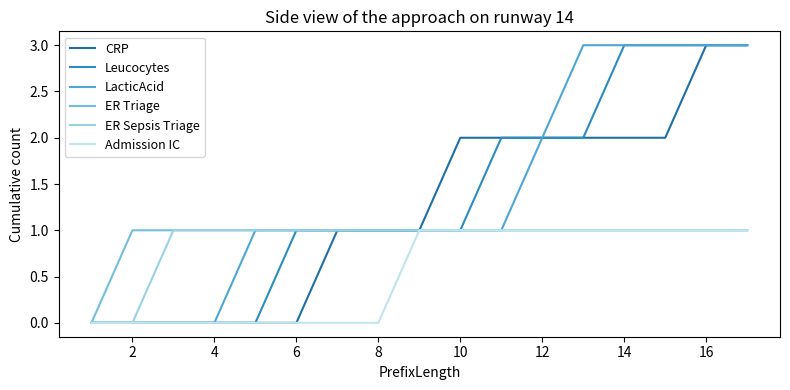

What is the maximum value shown in the chart?

3